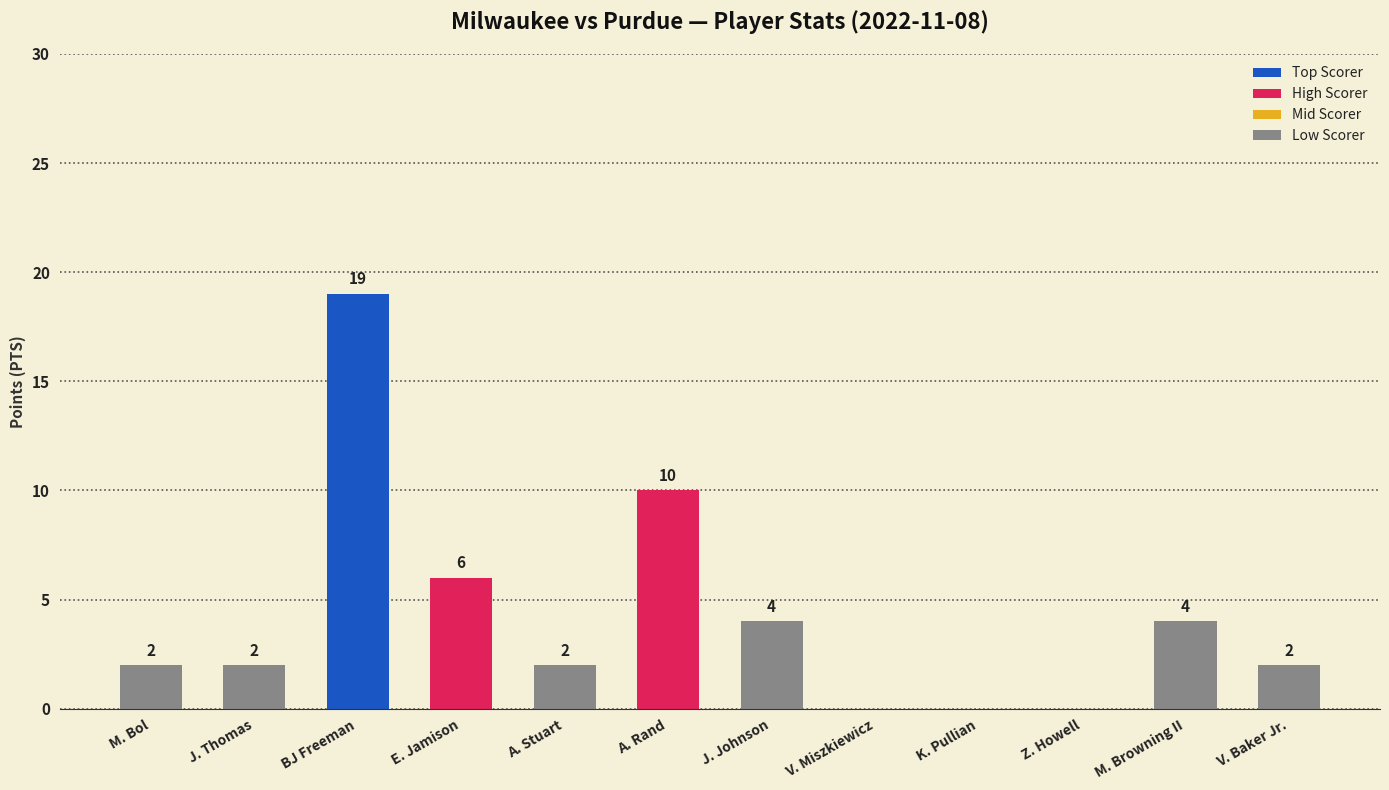

What is the sum of the values at J. Johnson and BJ Freeman?

23